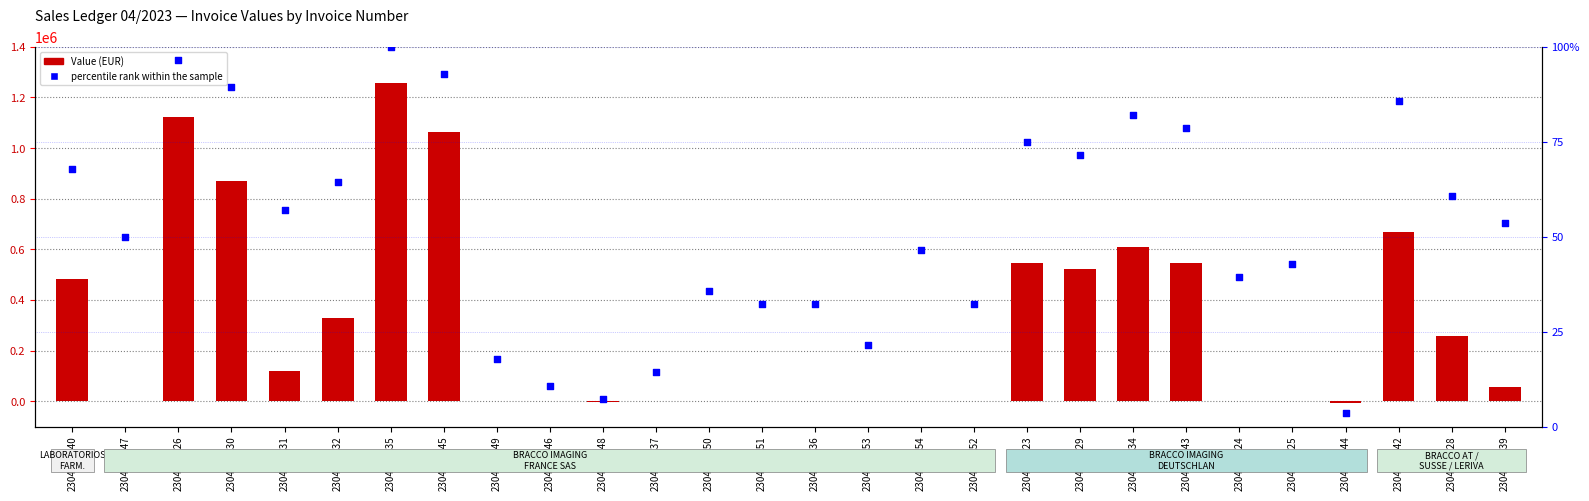

Which series has the largest total across all categories?

Value (EUR)